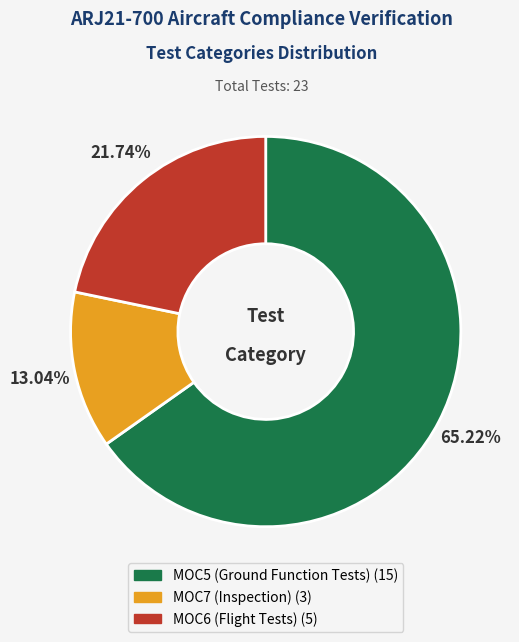

How much of the chart is everything except MOC6?

78.3%